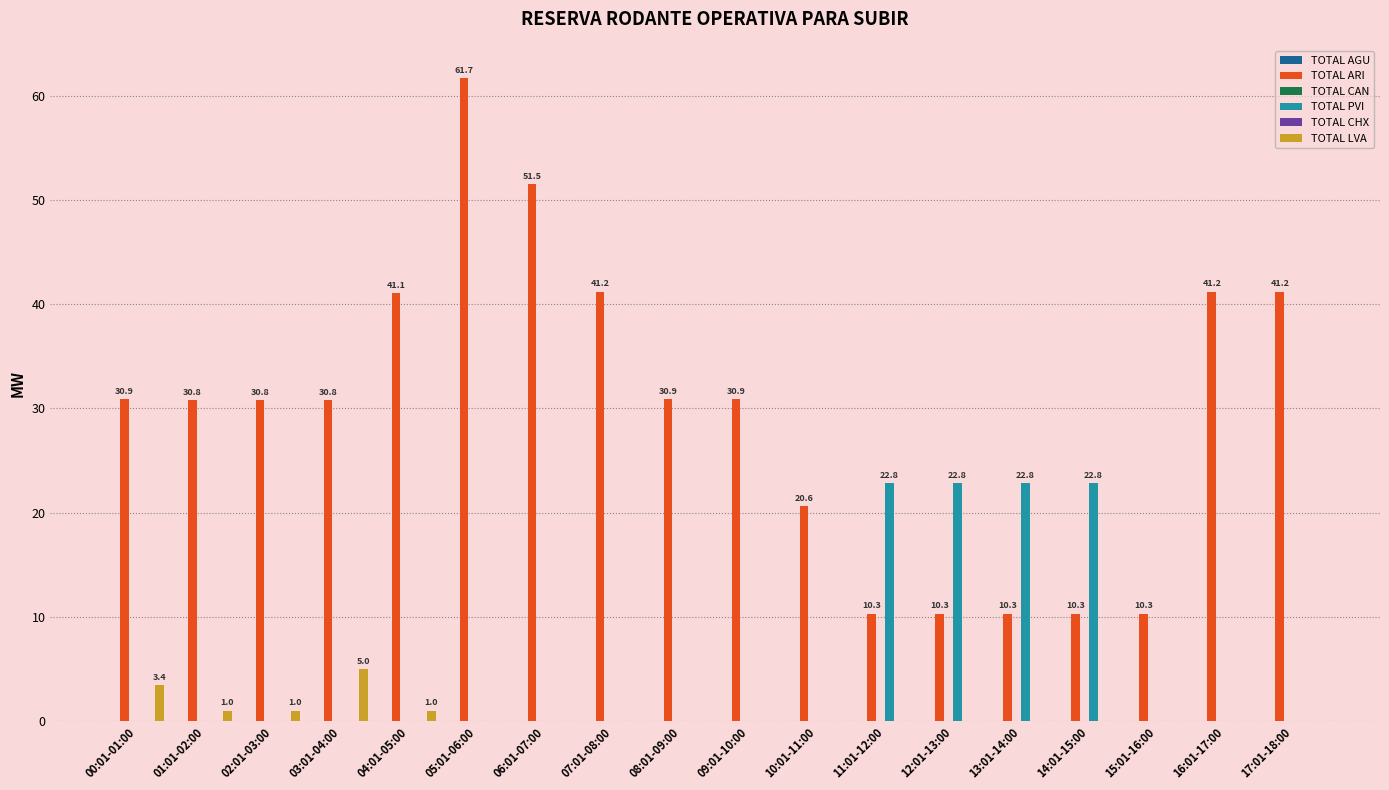

What is the sum of the TOTAL ARI values at 02:01-03:00 and 11:01-12:00?

41.1